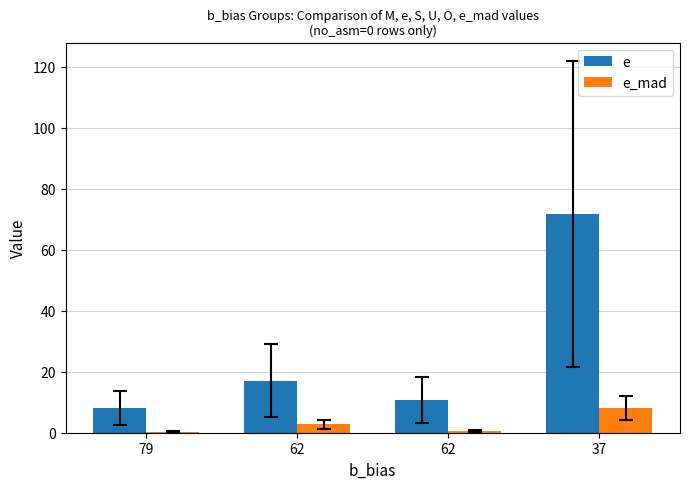

Which series has the largest total across all categories?

e